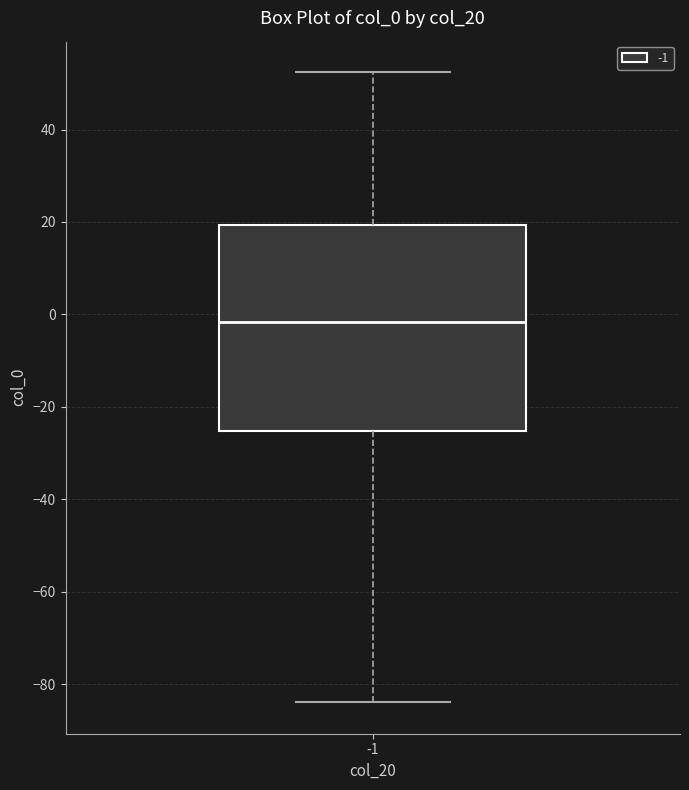

Where does the upper whisker of the box at x = -1 end on the y-axis? The values are not printed on the chart, so give them approximately, as read against the axis.

52